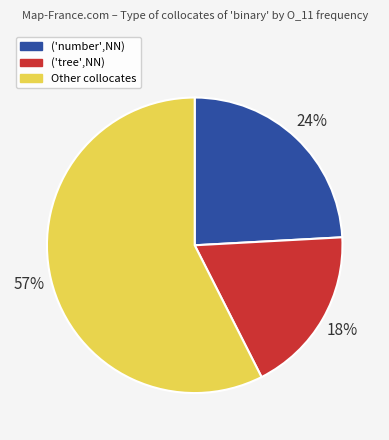

Is there a majority slice in this chart?

Yes